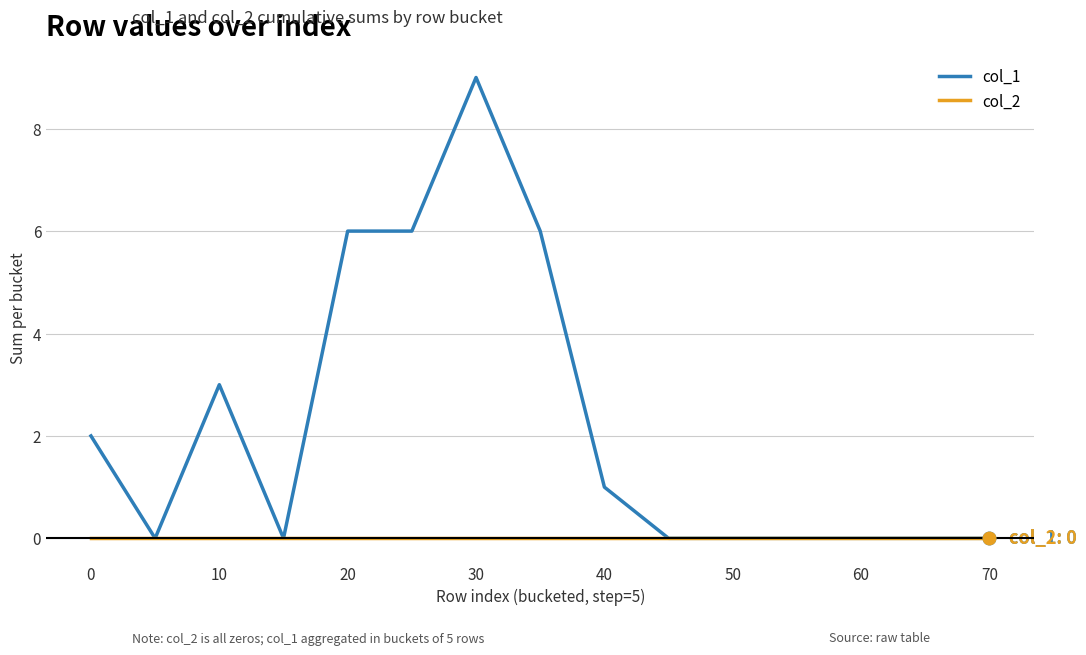

List the series in order of their peak value, lowest first.

col_2, col_1